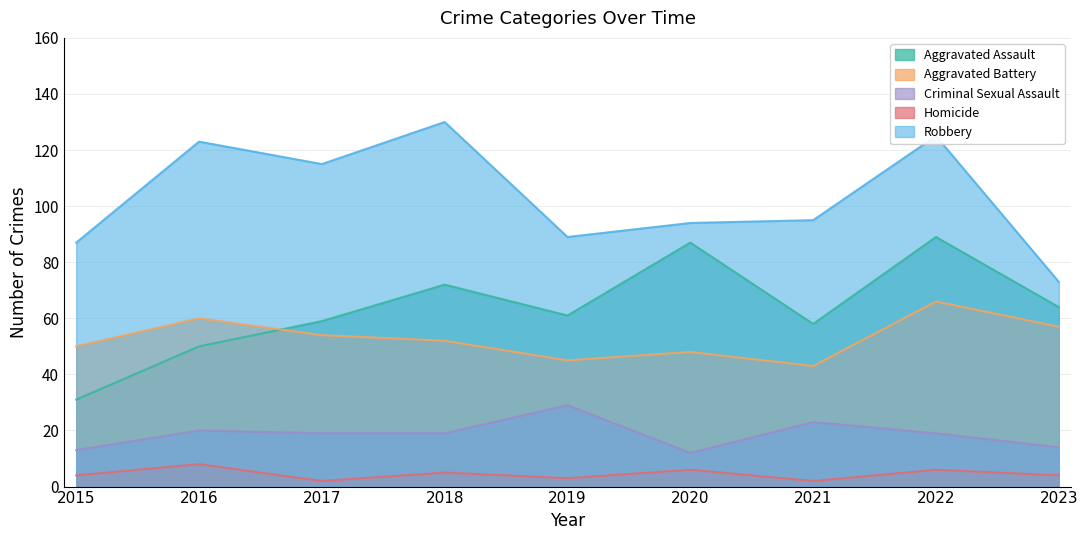

At which label does Homicide reach its minimum?

2017